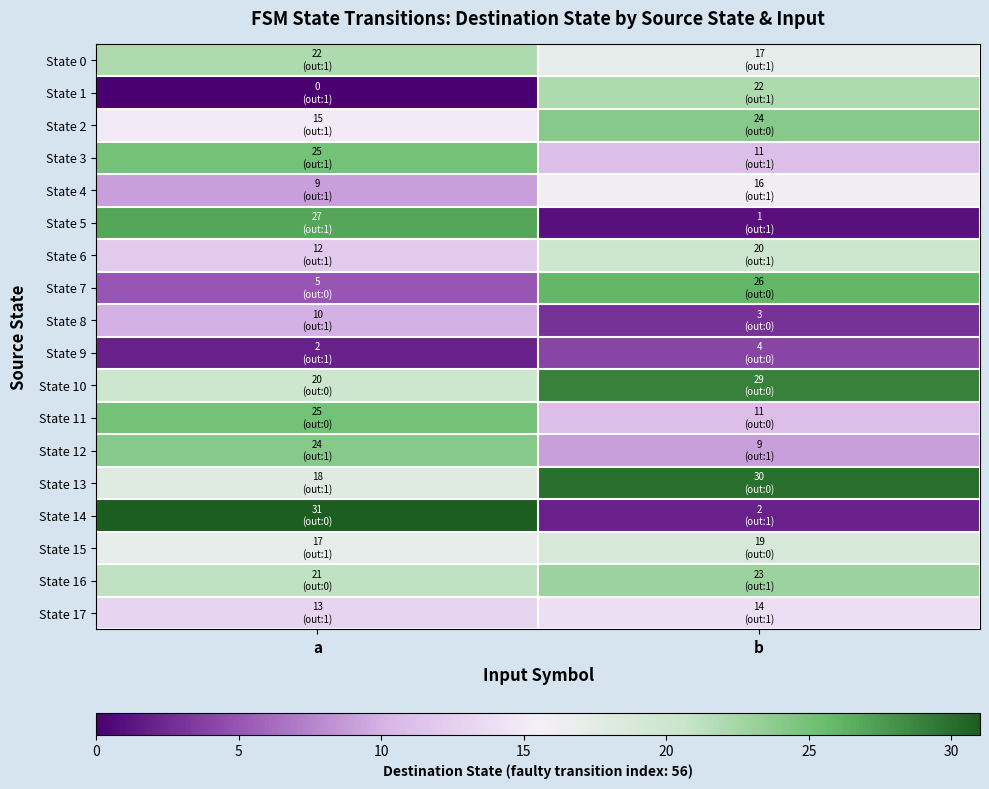

Reading right to left, list all the values displayed in this chart.

State 0: b=17	a=22
State 1: b=22	a=0
State 2: b=24	a=15
State 3: b=11	a=25
State 4: b=16	a=9
State 5: b=1	a=27
State 6: b=20	a=12
State 7: b=26	a=5
State 8: b=3	a=10
State 9: b=4	a=2
State 10: b=29	a=20
State 11: b=11	a=25
State 12: b=9	a=24
State 13: b=30	a=18
State 14: b=2	a=31
State 15: b=19	a=17
State 16: b=23	a=21
State 17: b=14	a=13